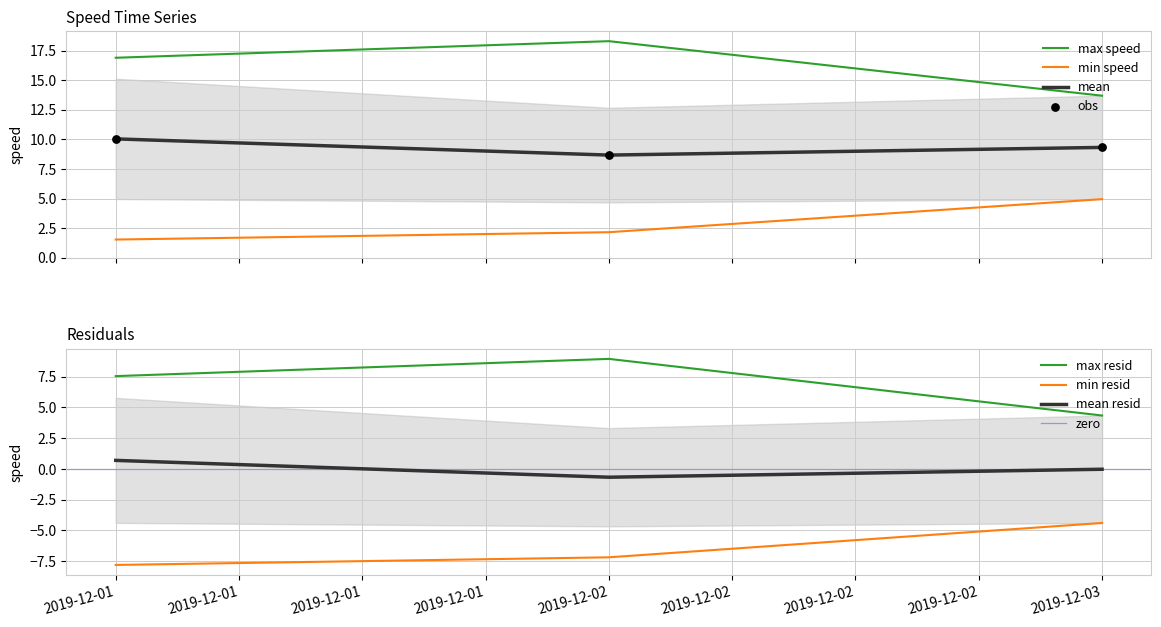

What is the highest value of the mean series?

10.0